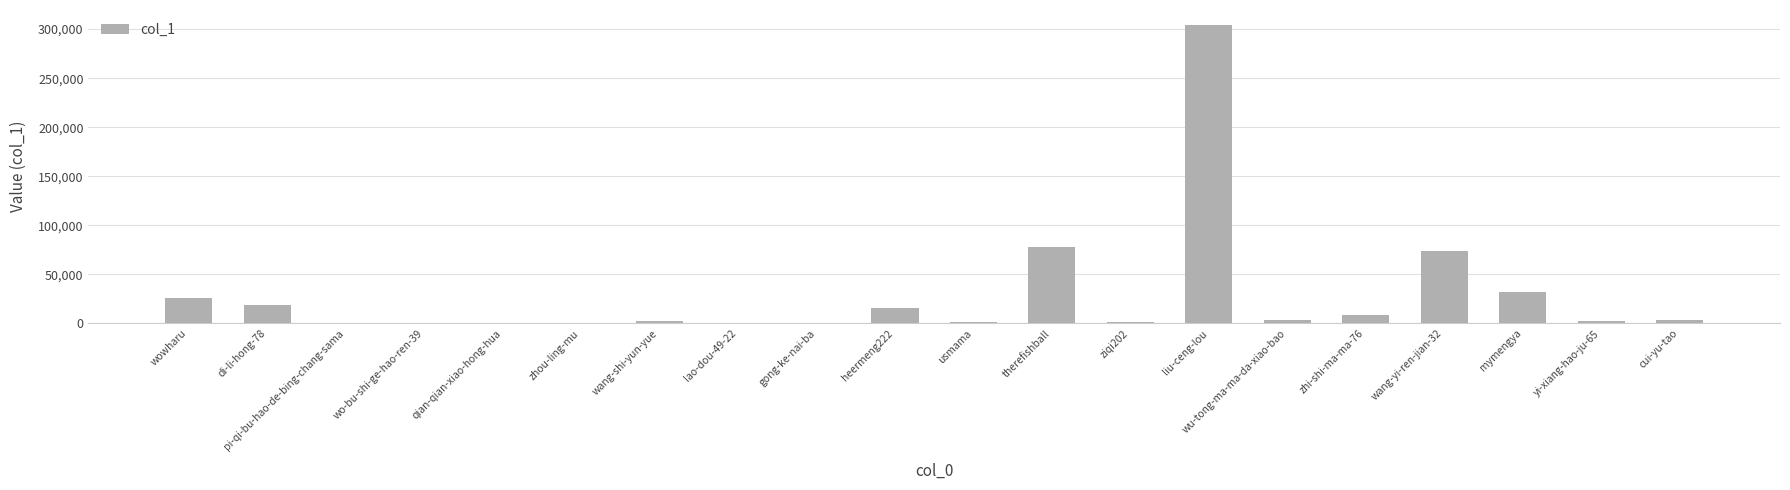

Which label corresponds to the largest value in the chart?

liu-ceng-lou